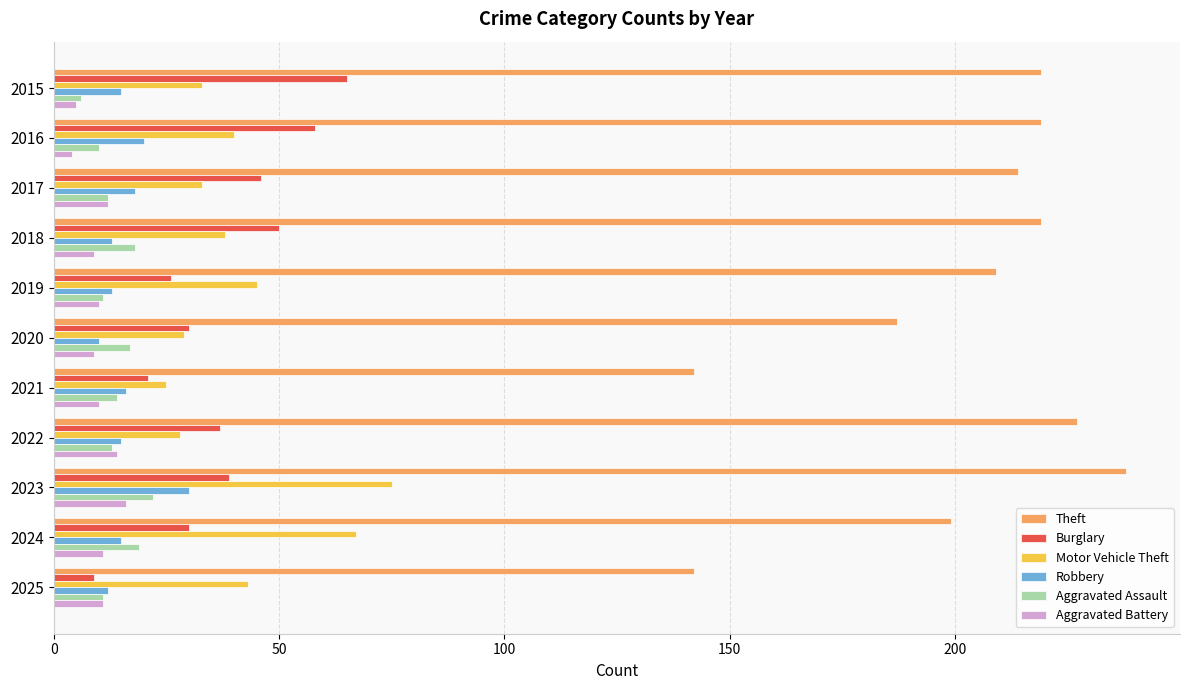

What is the sum of all Motor Vehicle Theft values?

456